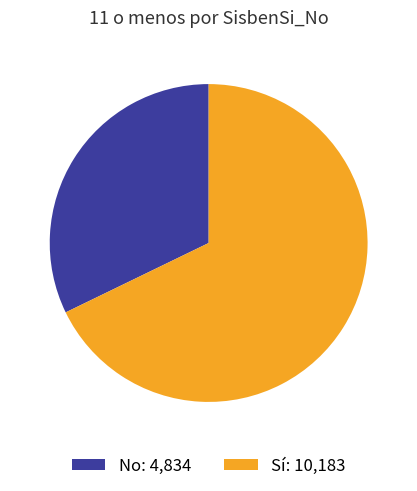

Is there a majority slice in this chart?

Yes